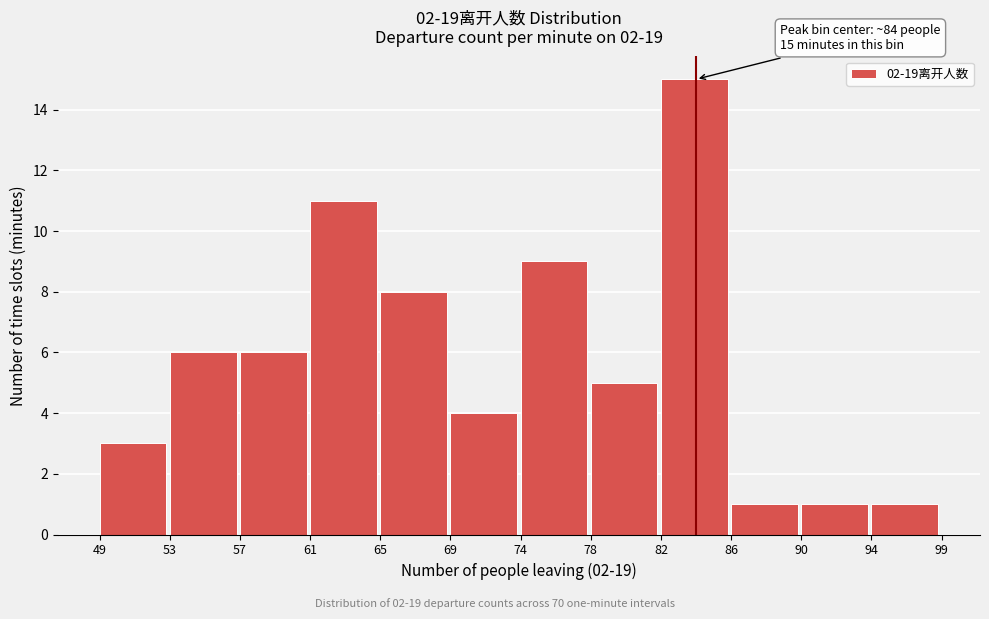

Reading left to right, extract all data points from this chart.

49=3	53=6	57=6	61=11	65=8	69=4	74=9	78=5	82=15	86=1	90=1	94=1